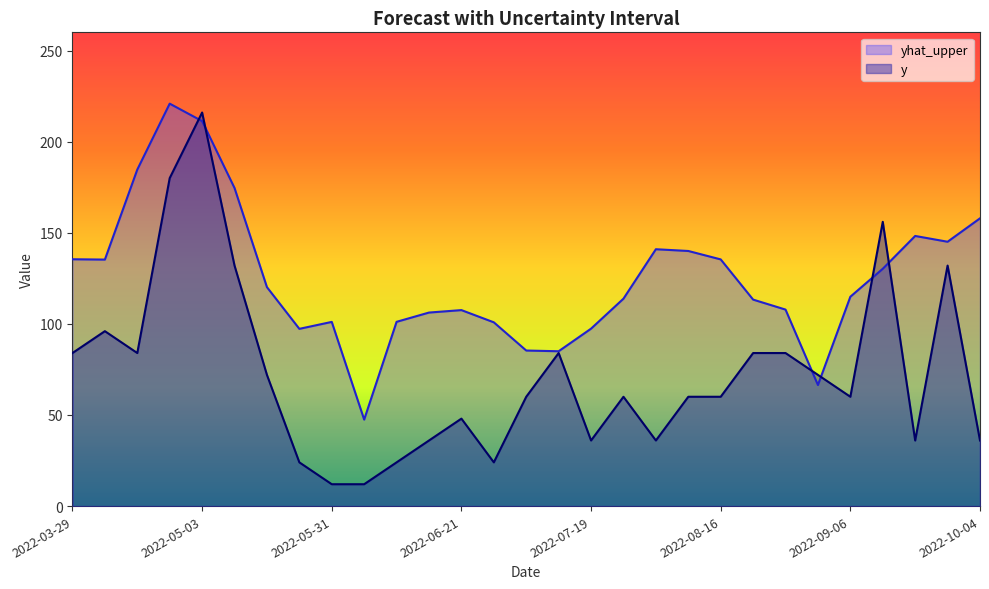

Where does the y series first go above 60?

2022-03-29